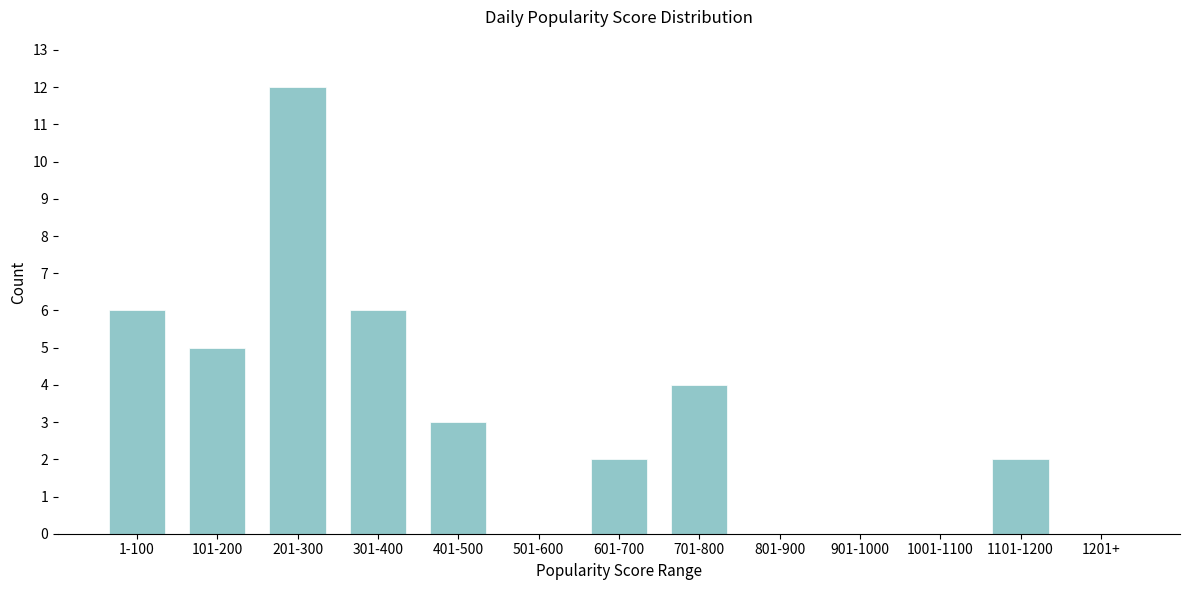

Reading right to left, transcribe all the data shown in this chart.

1201+=0	1101-1200=2	1001-1100=0	901-1000=0	801-900=0	701-800=4	601-700=2	501-600=0	401-500=3	301-400=6	201-300=12	101-200=5	1-100=6